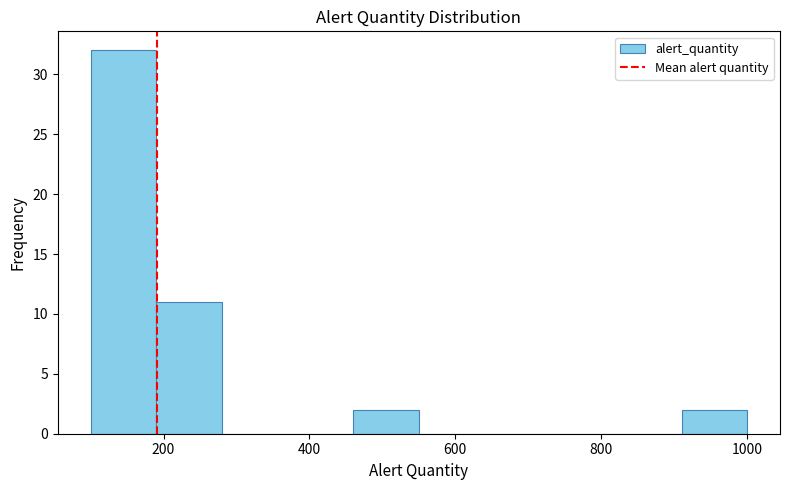

Which range on the x-axis has the tallest bar?

100 to 190